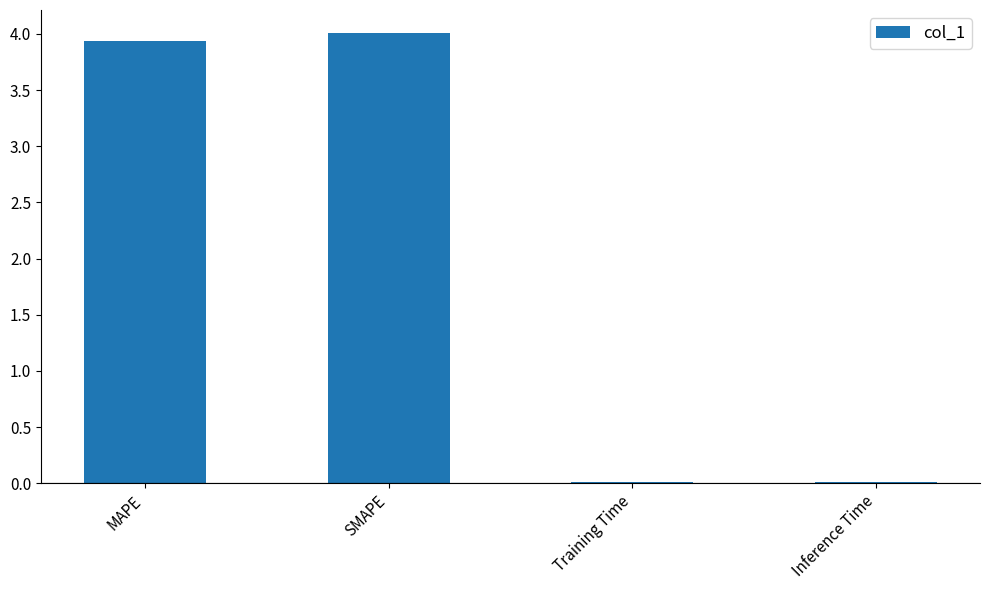

What is the sum of all values?

8.0